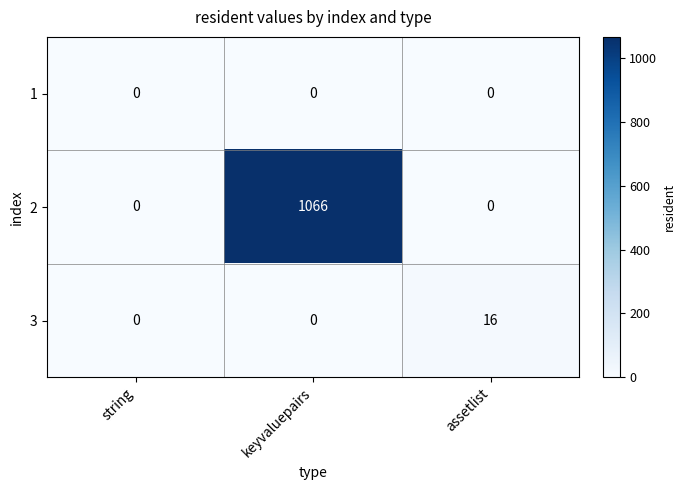

Count the number of data series in this chart.

3